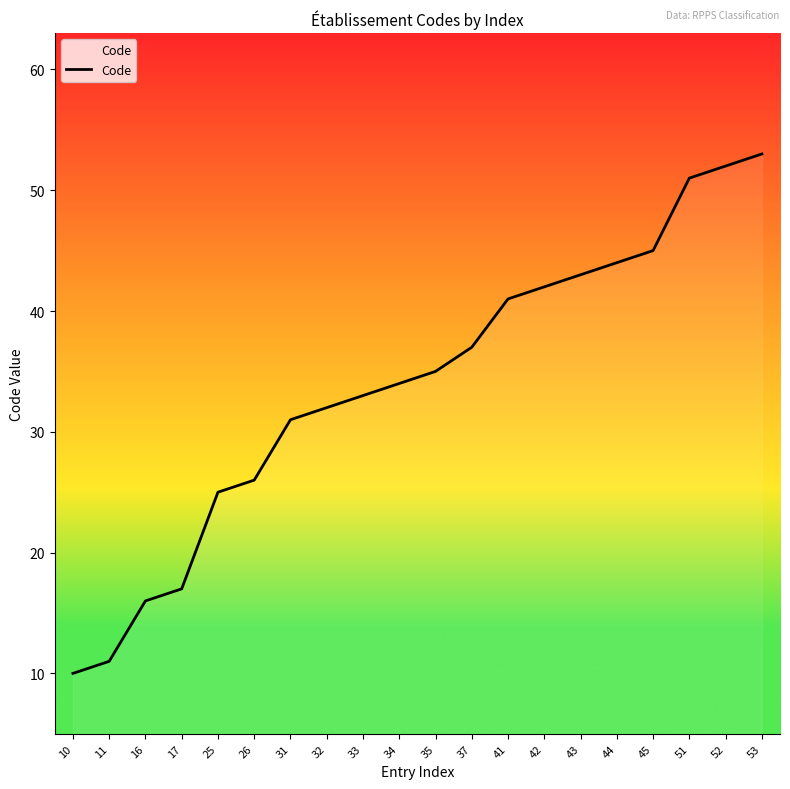

What is the sum of the values at 37 and 16?

53